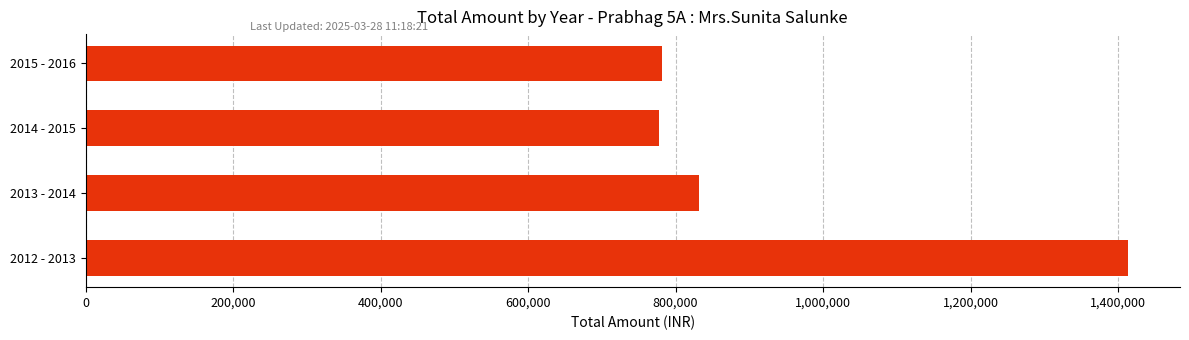

Approximately how many times larger is the value at 2012 - 2013 compared to 2014 - 2015?

1.8